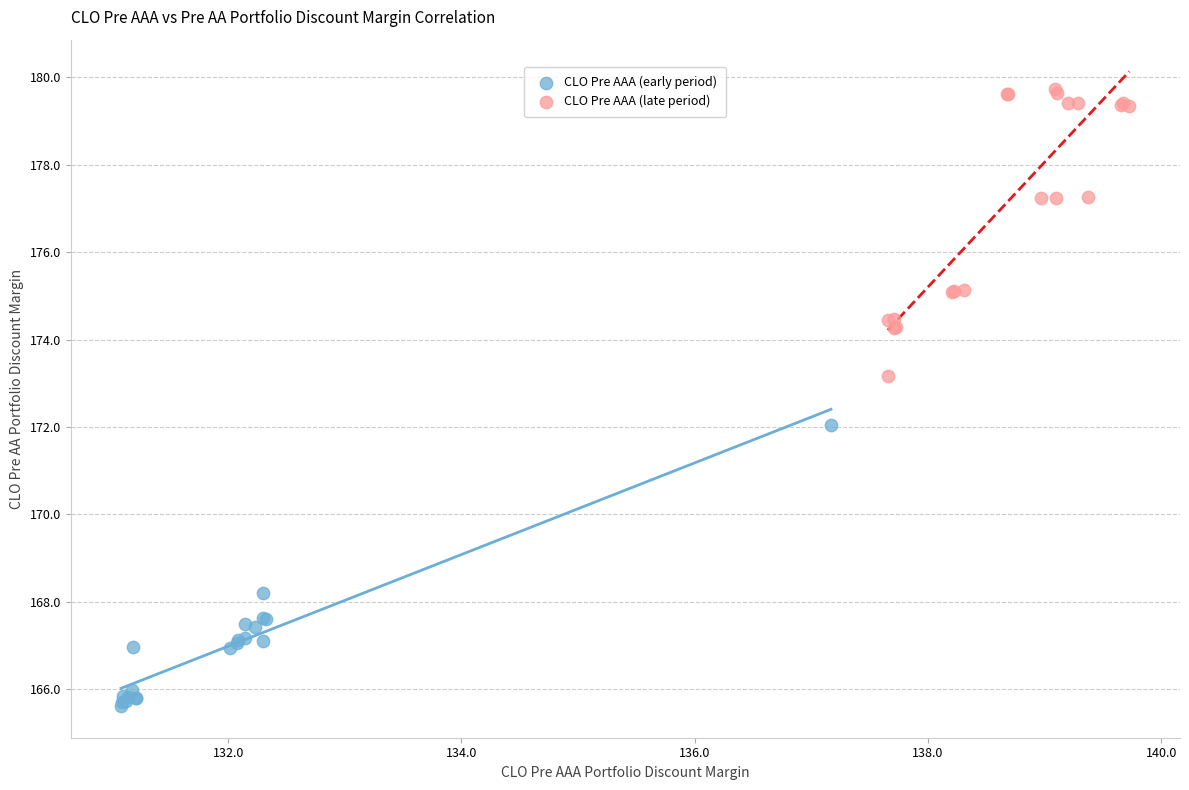

Which series reaches the minimum Y coordinate?

CLO Pre AAA (early period)